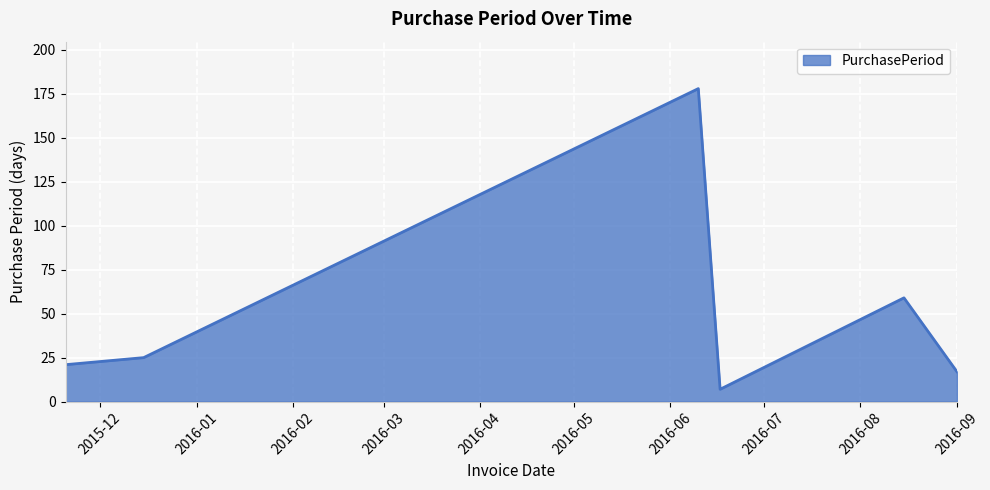

What is the smallest value displayed?

7